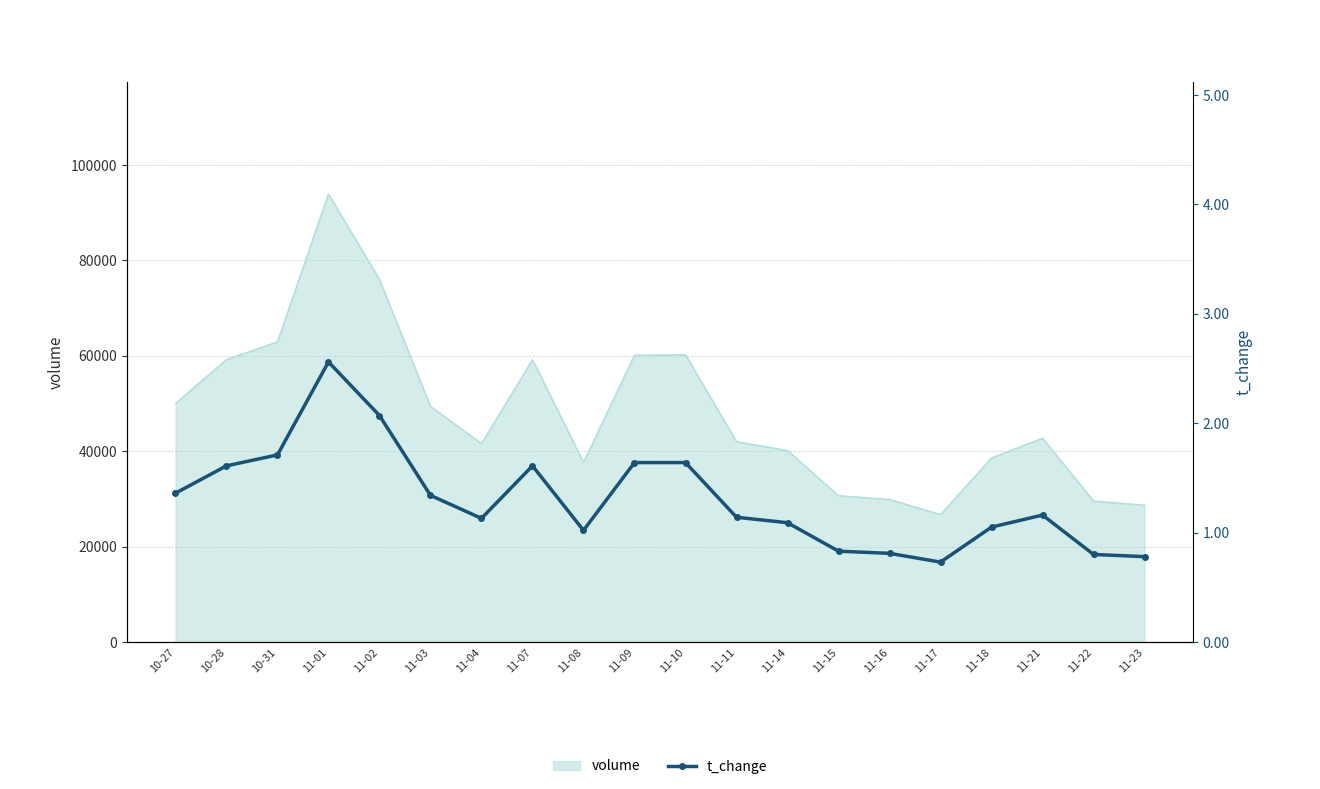

What is the maximum value shown in the chart?

2.6